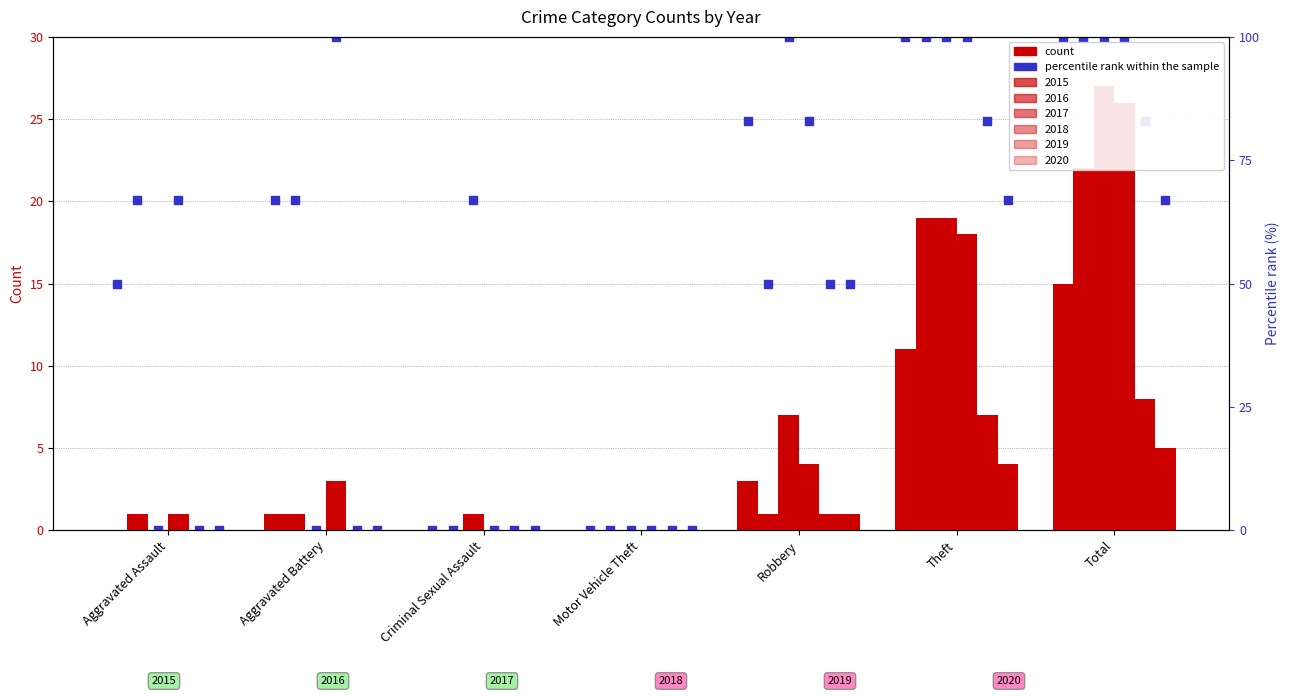

At how many categories does at least one series exceed 17?

2